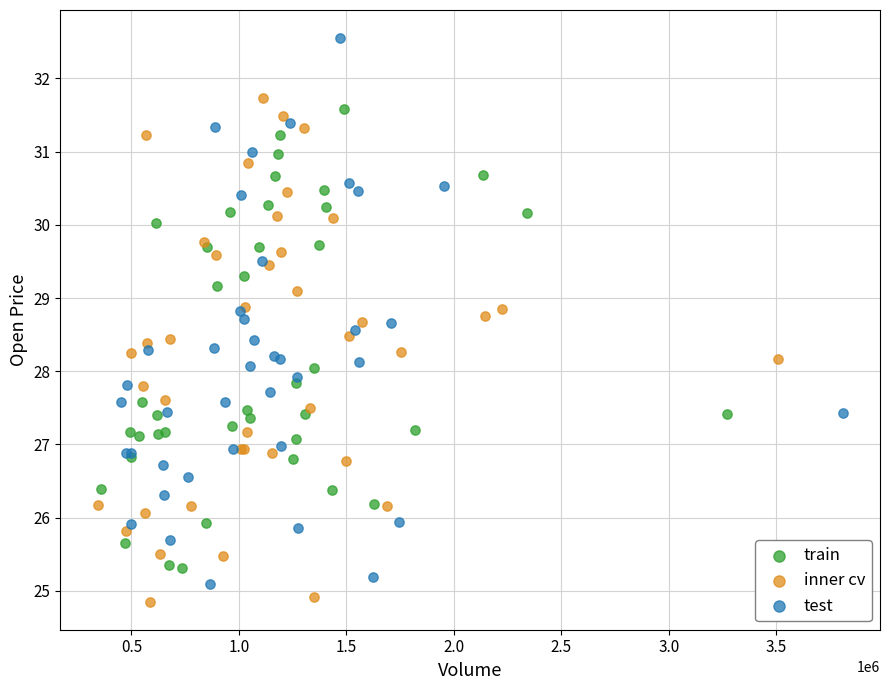

Which series contains the lowest Y value?

inner cv